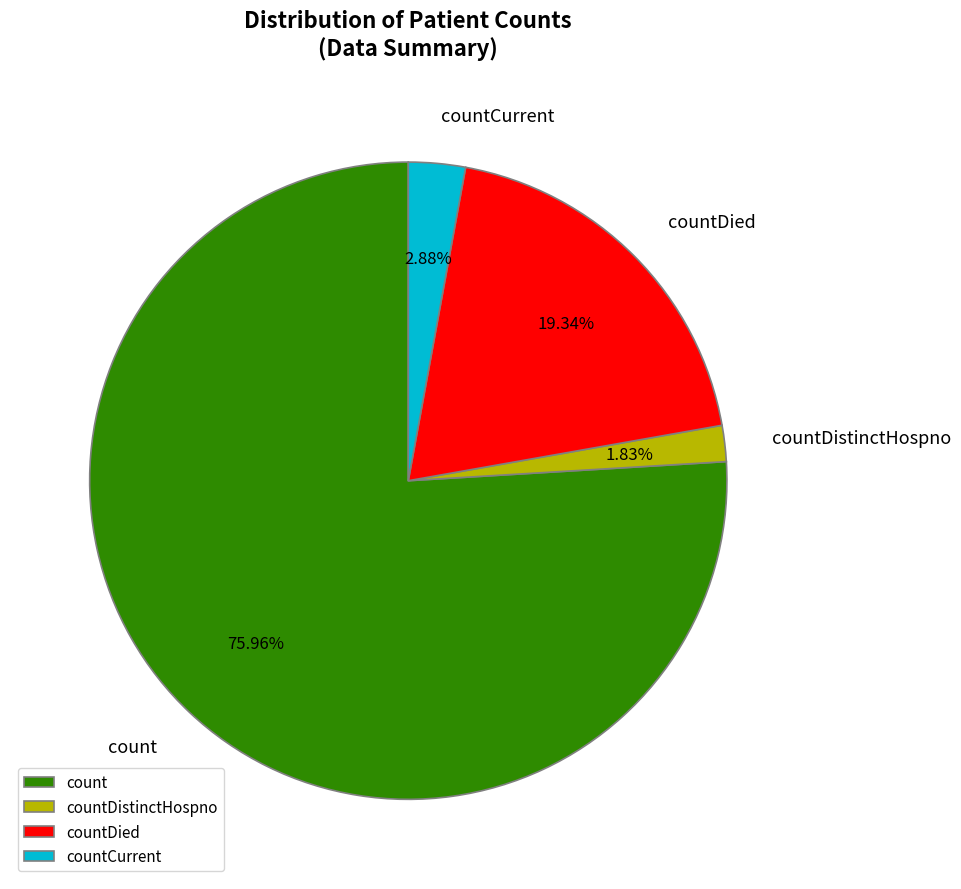

To the nearest percent, what is the average slice percentage?

25%